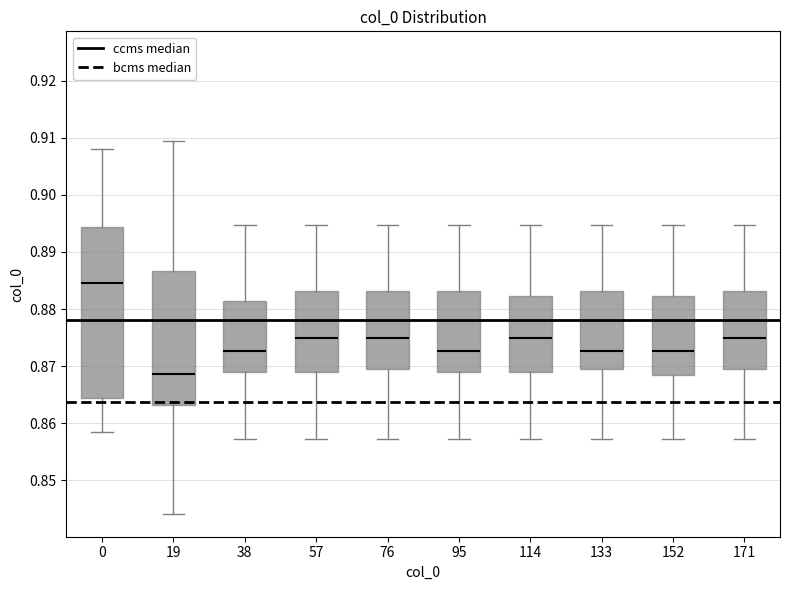

Reading left to right, read every box against the y-axis: the position of its median line, the range the box covers, and the ends of its whiskers. The values are not printed on the chart, so give them approximately, as read against the axis.

0: median 0.885, box 0.864 to 0.894, whiskers 0.858 to 0.908
19: median 0.869, box 0.863 to 0.887, whiskers 0.844 to 0.909
38: median 0.873, box 0.869 to 0.881, whiskers 0.857 to 0.895
57: median 0.875, box 0.869 to 0.883, whiskers 0.857 to 0.895
76: median 0.875, box 0.870 to 0.883, whiskers 0.857 to 0.895
95: median 0.873, box 0.869 to 0.883, whiskers 0.857 to 0.895
114: median 0.875, box 0.869 to 0.882, whiskers 0.857 to 0.895
133: median 0.873, box 0.870 to 0.883, whiskers 0.857 to 0.895
152: median 0.873, box 0.868 to 0.882, whiskers 0.857 to 0.895
171: median 0.875, box 0.870 to 0.883, whiskers 0.857 to 0.895